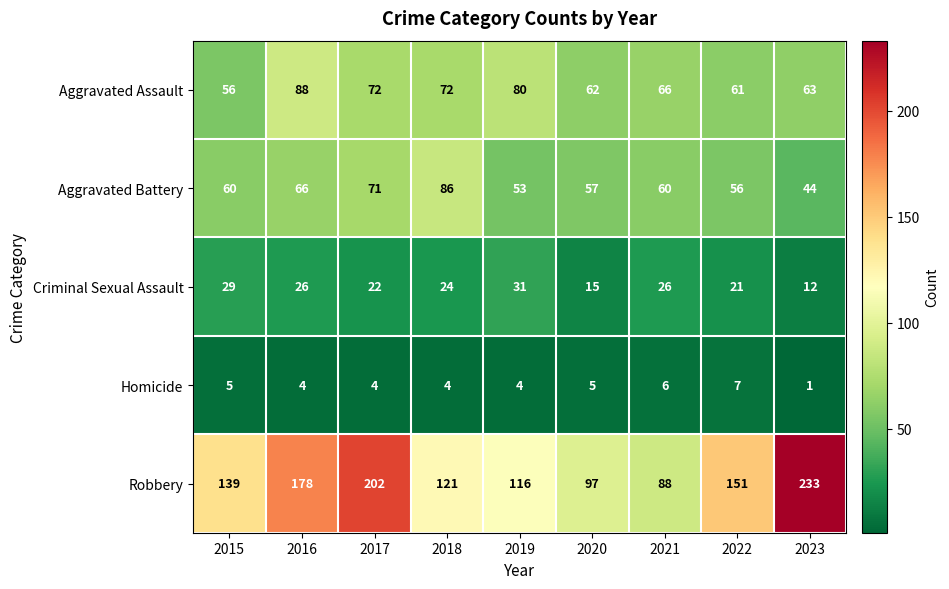

True or false: Robbery has a value of 178 at 2016.

True